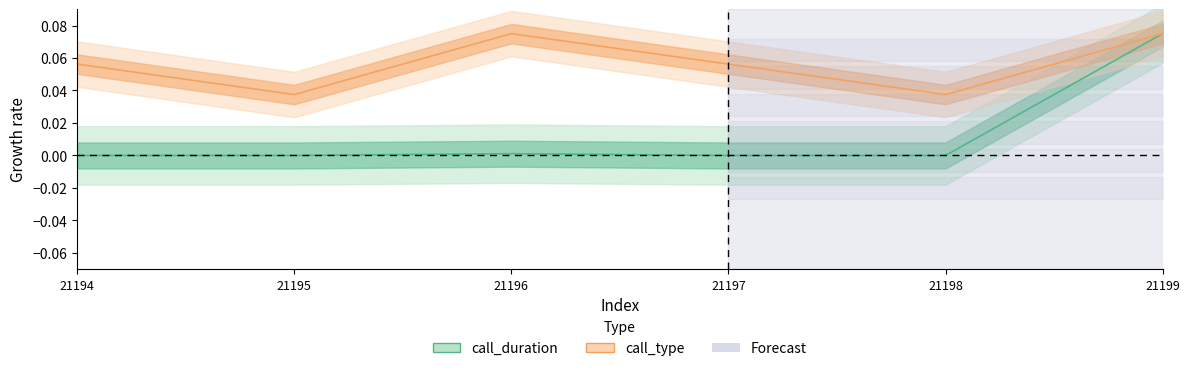

At how many categories does at least one series exceed 0?

6